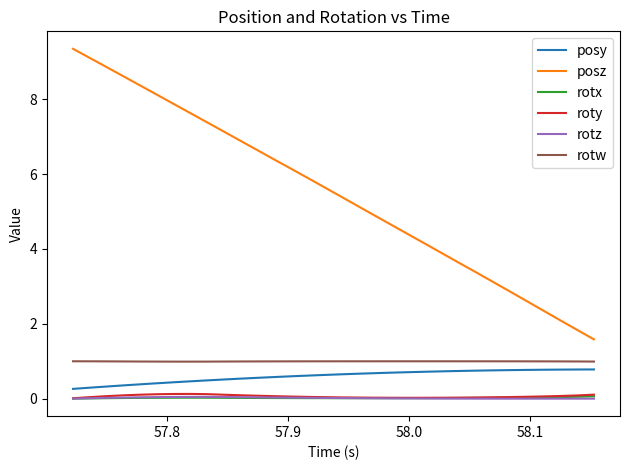

Which series has the widest spread of values?

posz